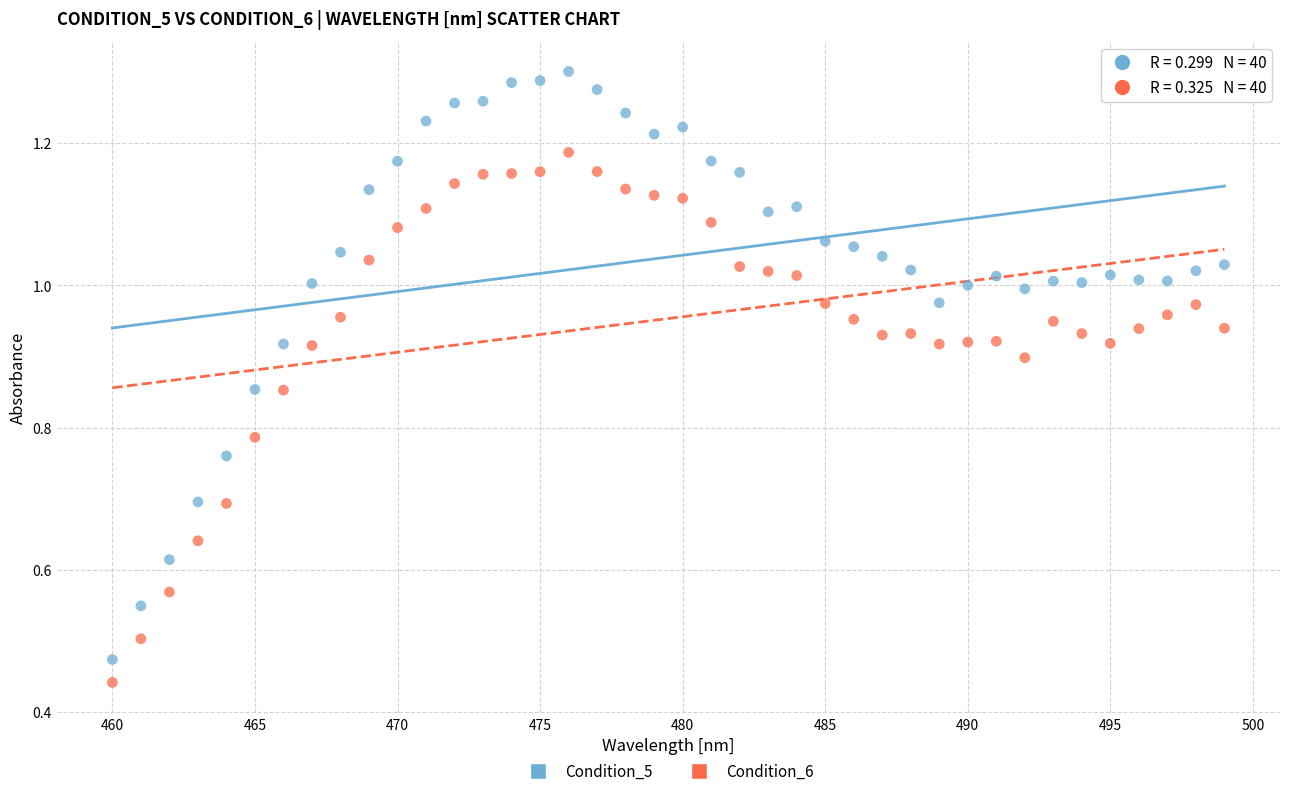

Which series reaches the maximum Y coordinate?

Condition_5